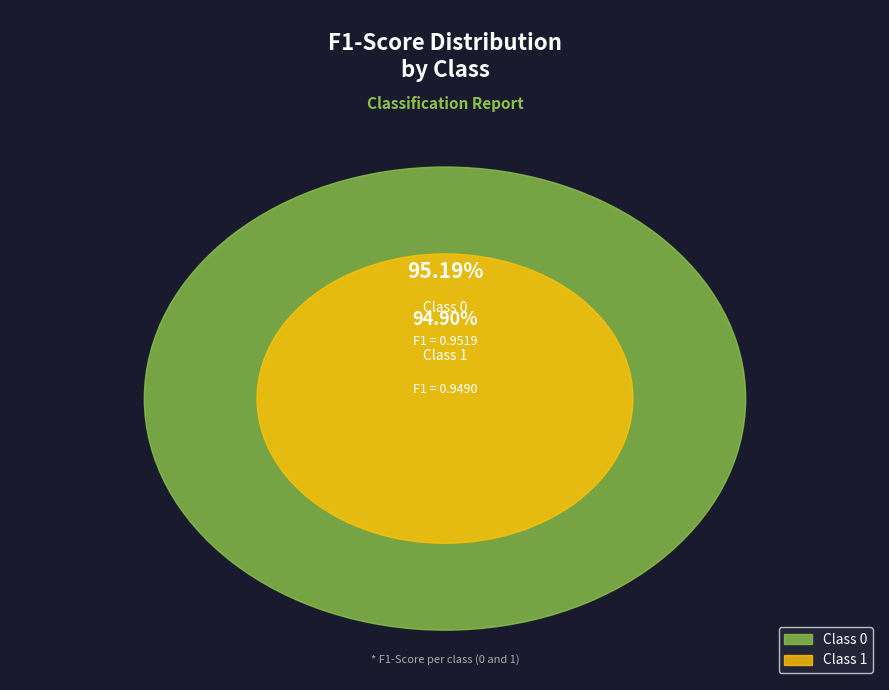

How many segments does this pie chart have?

2